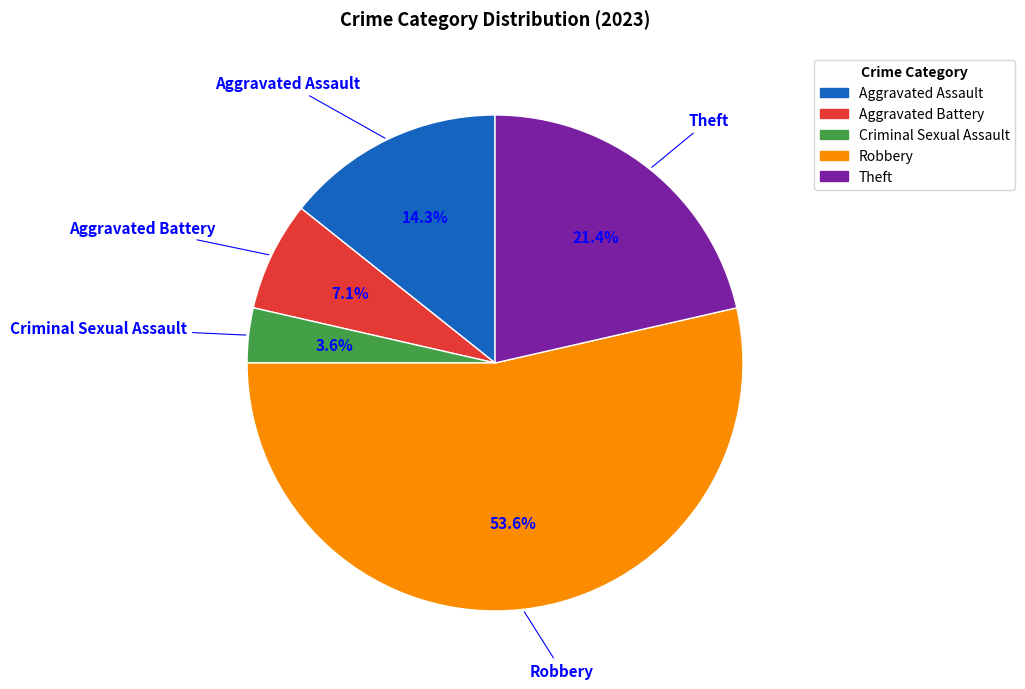

To the nearest percent, what is the average slice percentage?

20%